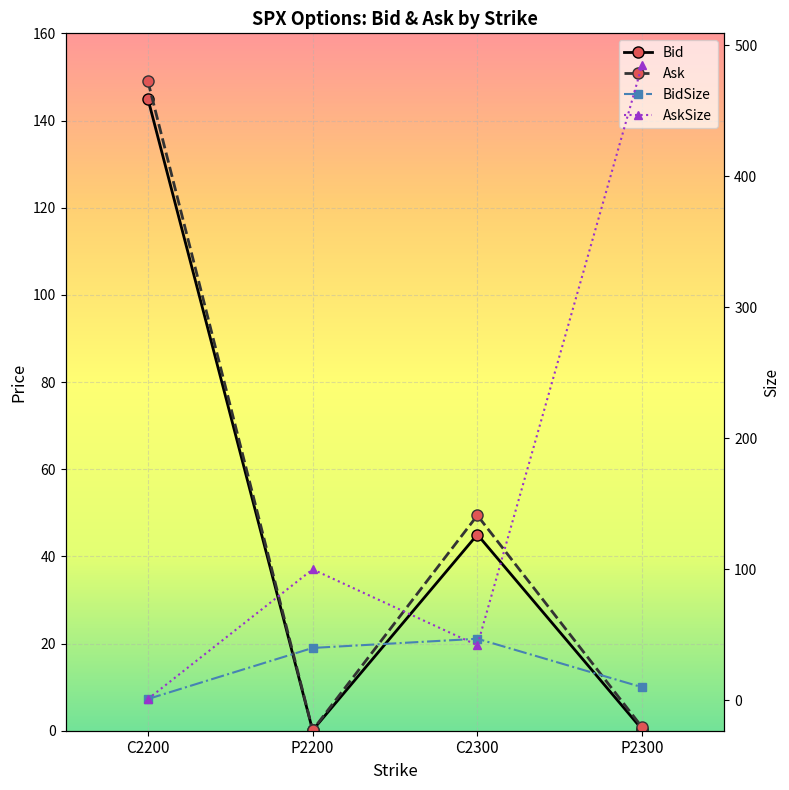

How many data points in AskSize are above 100?

1